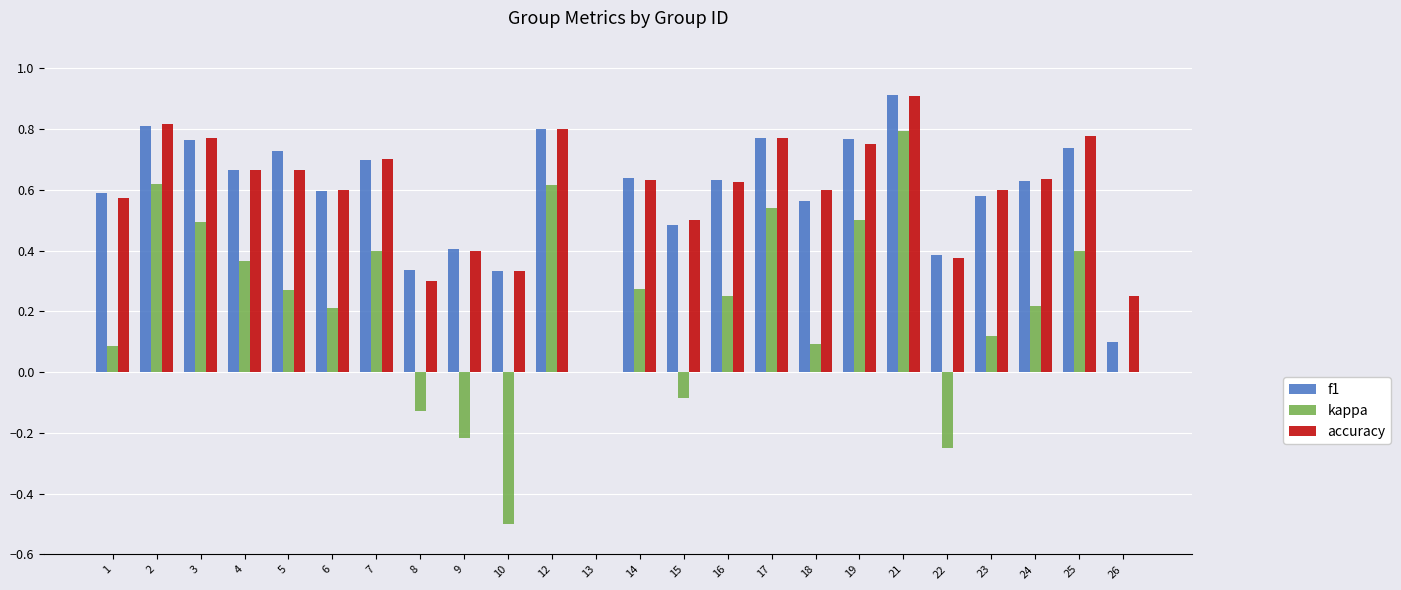

Does the chart contain stacked bars?

No